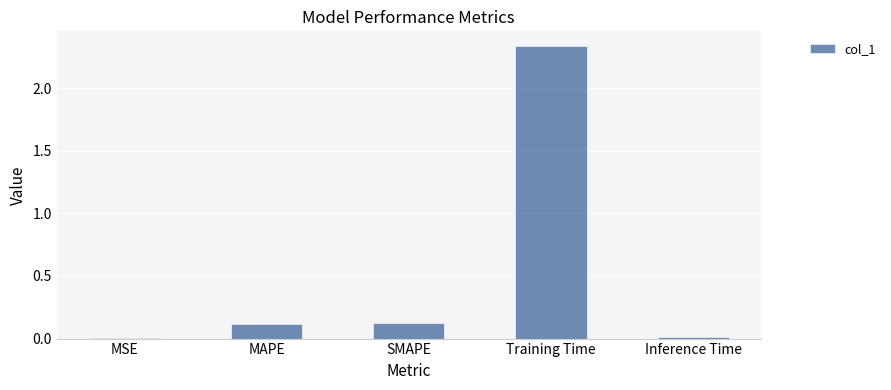

Between MSE and MAPE, which is larger?

MAPE